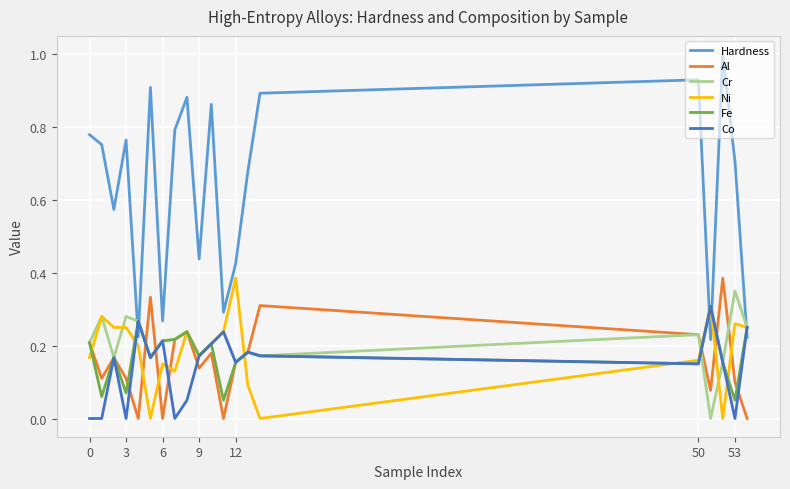

How many categories are shown in the chart?

20